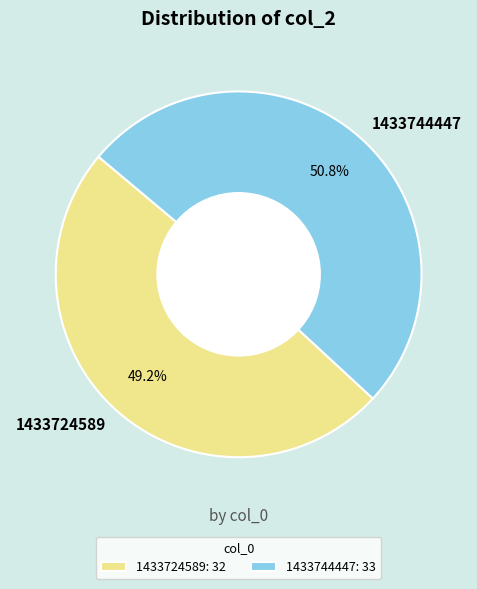

What is the smallest slice in the pie chart?

1433724589